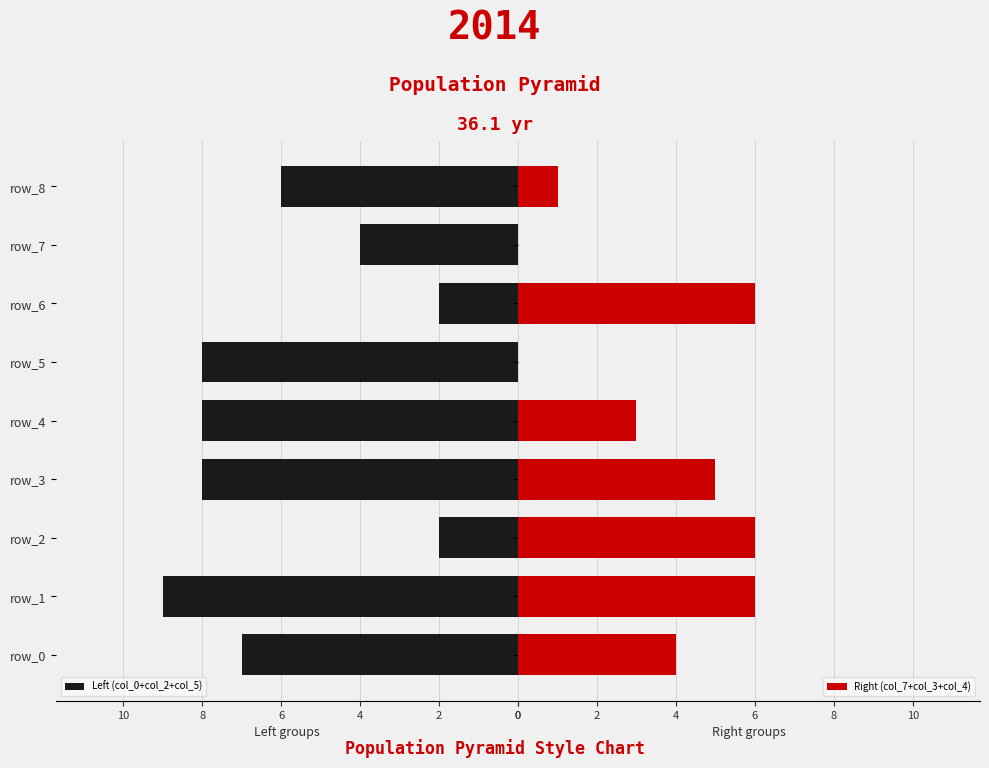

What is the value of the Left (col_0+col_2+col_5) bar at the 1st from the left?

7